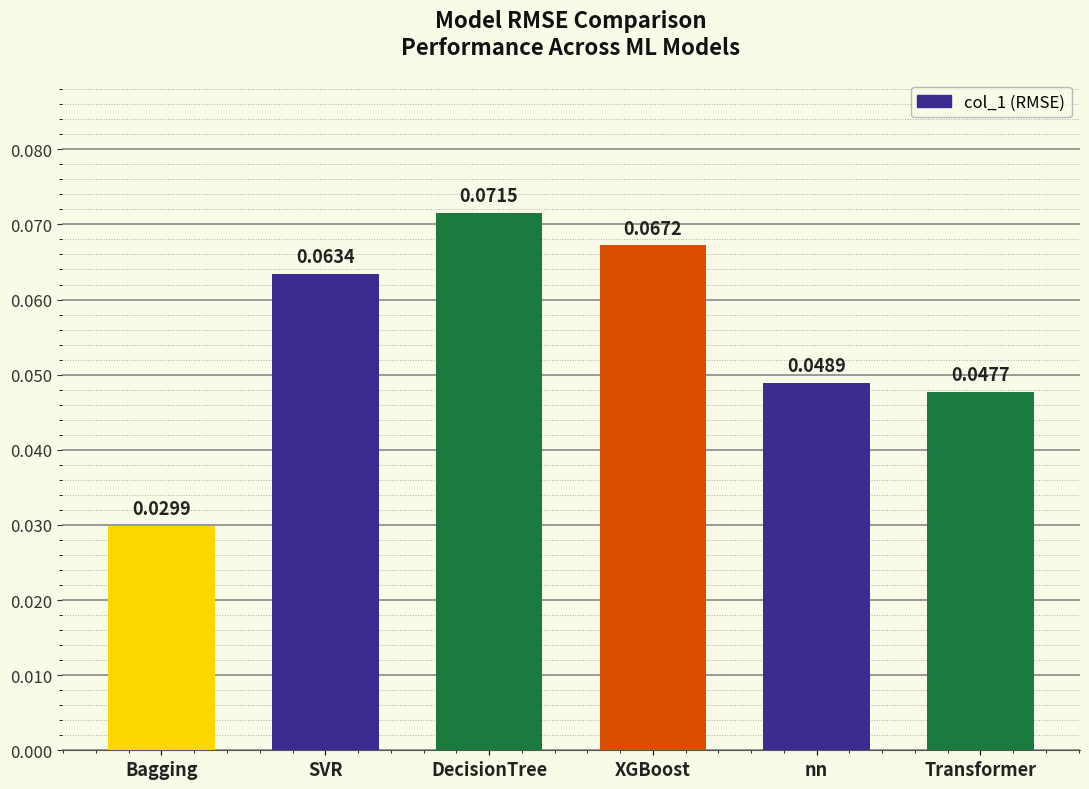

At which category does the chart reach its peak across all series?

DecisionTree